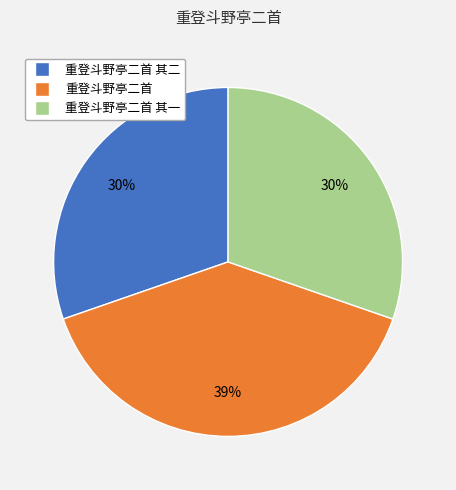

To the nearest percent, what is the average slice percentage?

33%